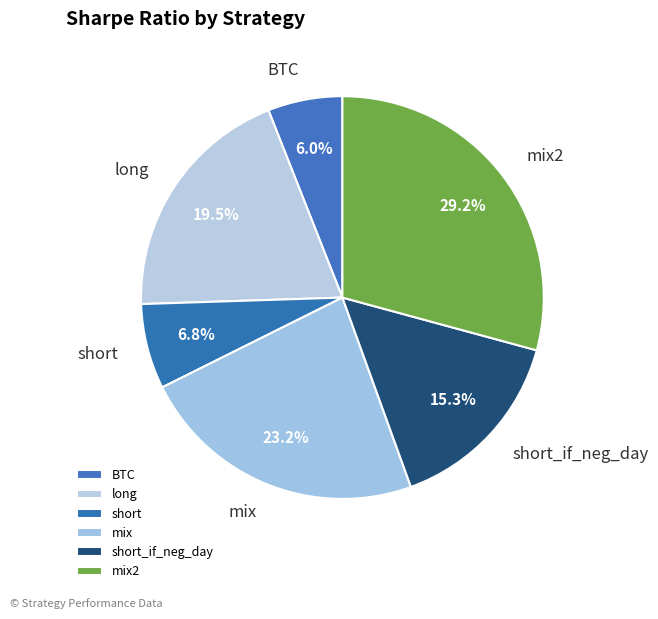

Approximately how many times larger is the value at mix2 compared to mix?

1.3